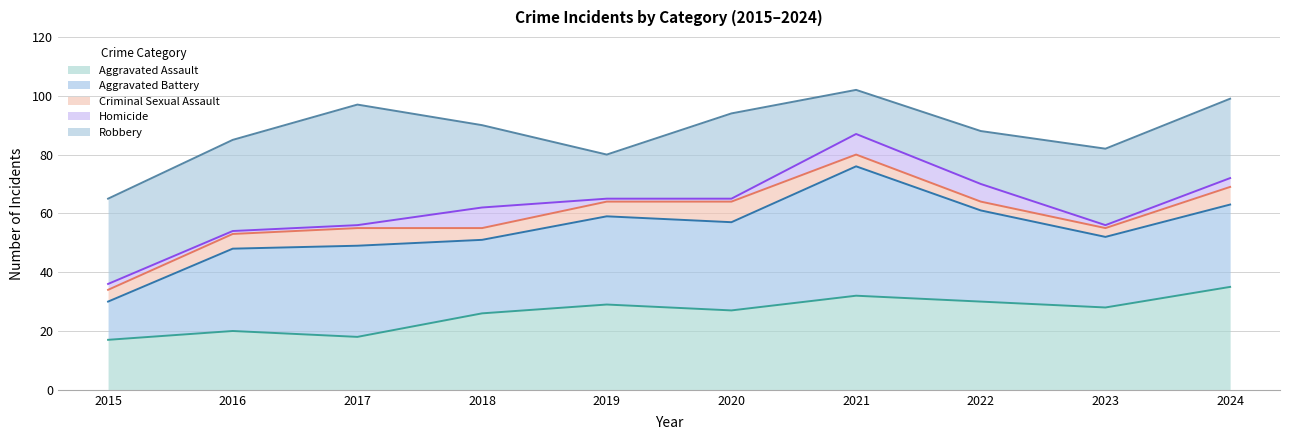

Count the Criminal Sexual Assault values in the range 4 to 6.

7